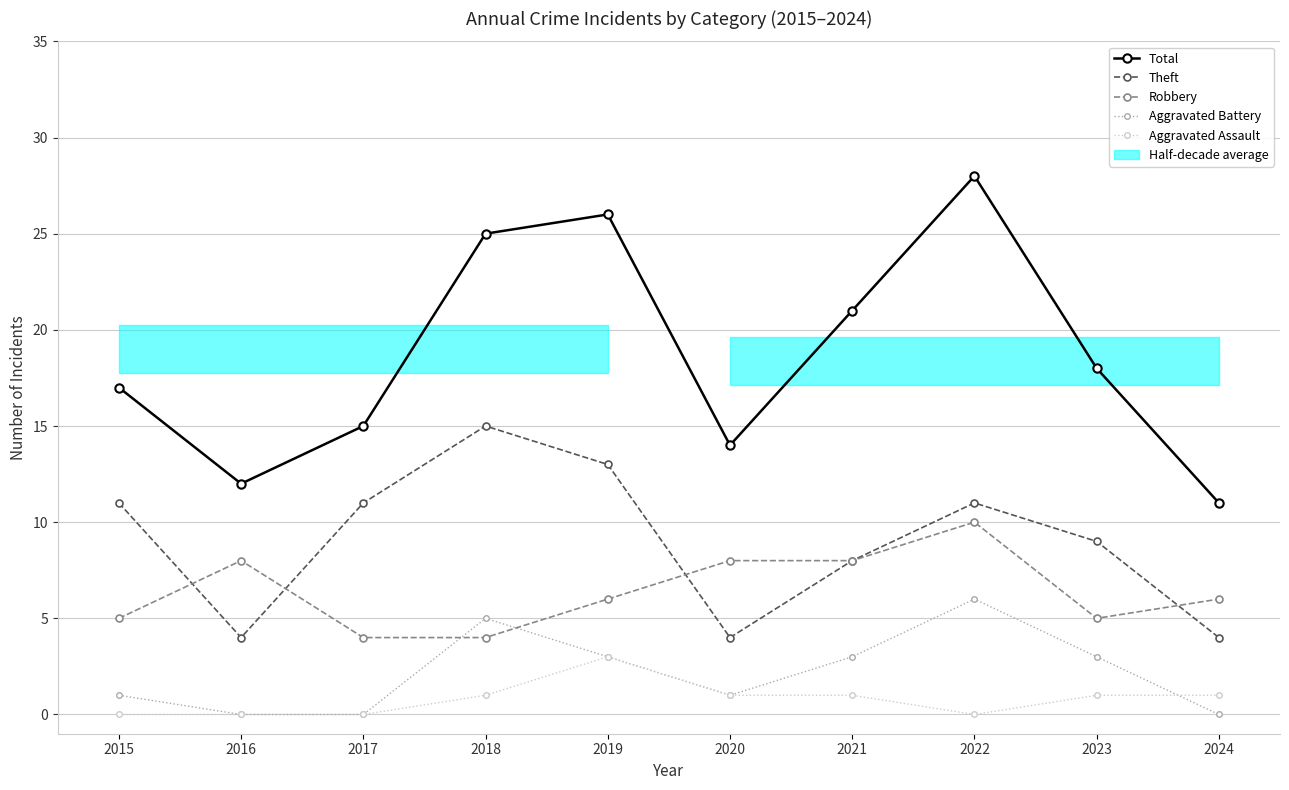

What are all the series names shown in the legend?

Total, Theft, Robbery, Aggravated Battery, Aggravated Assault